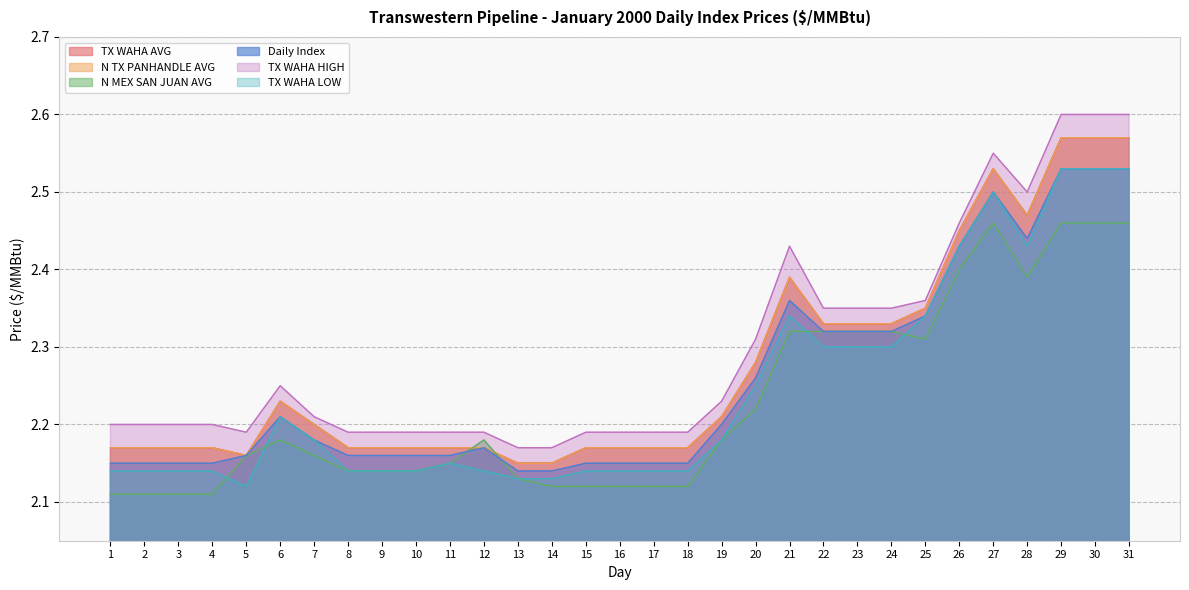

True or false: N TX PANHANDLE AVG has a value of 2.2 at 18.

True